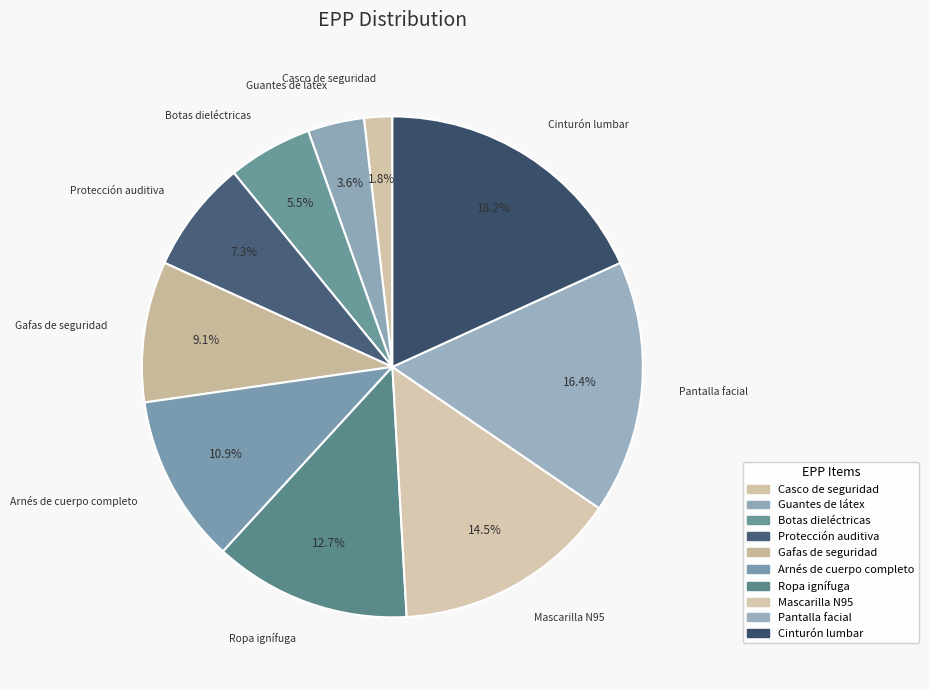

To the nearest percent, what percentage of the pie is Guantes de látex?

4%